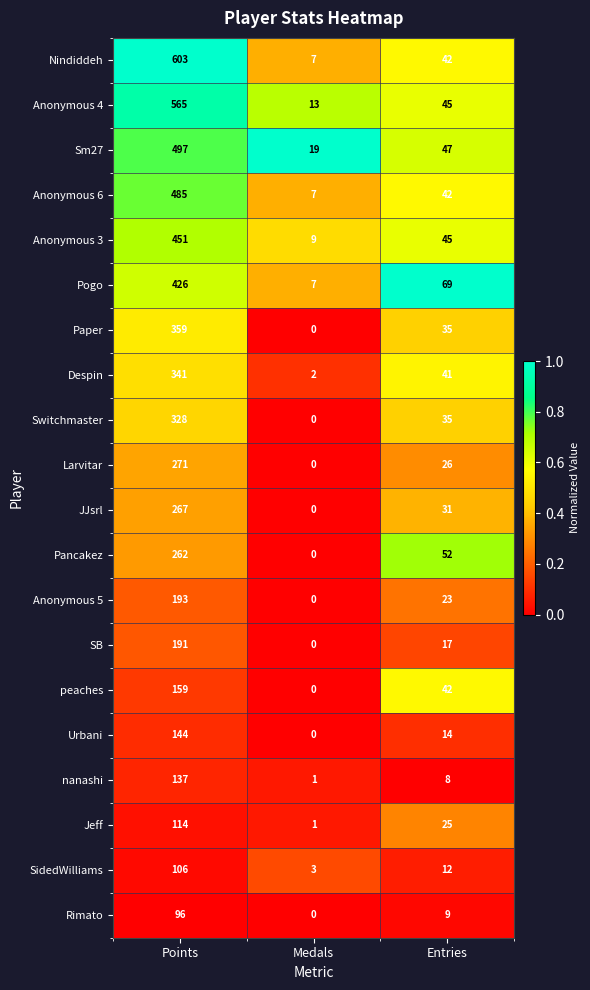

Is the value of Jeff at Entries greater than the value of Paper at Points?

No